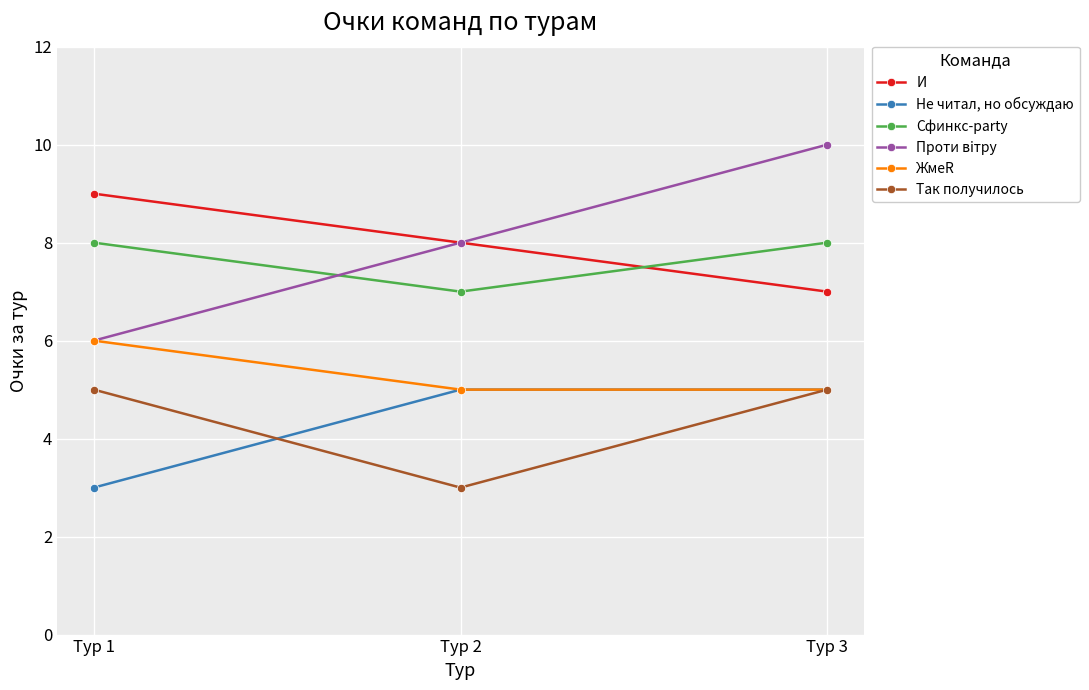

At which category is the sum across all series the highest?

Тур 3